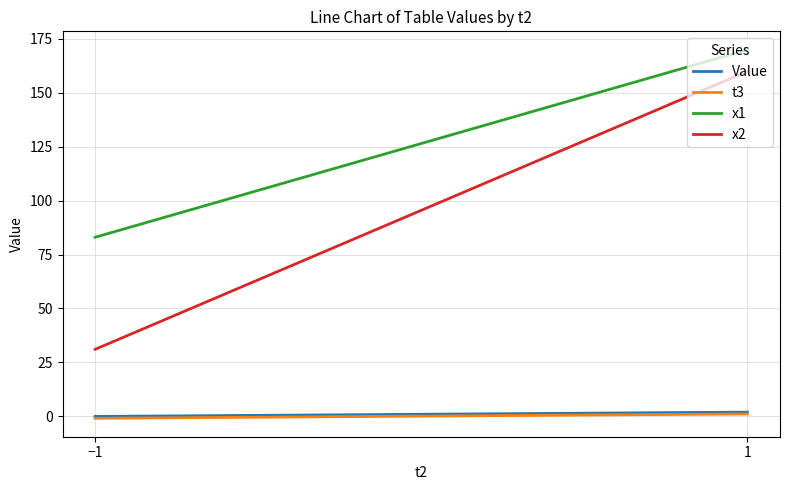

The x1 series shows 146.1 at −1. True or false?

False